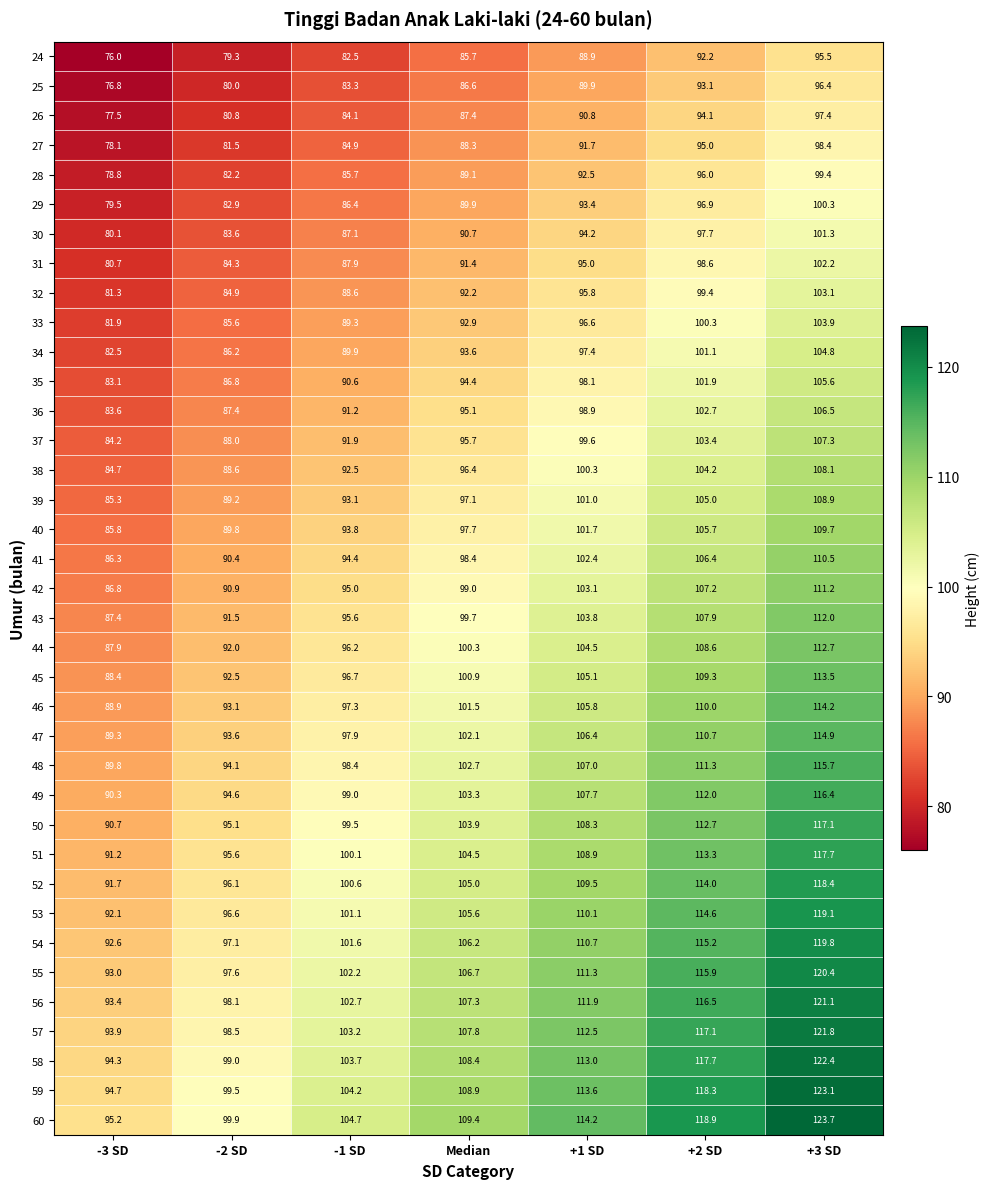

True or false: 58 has a value of 99.0 at -2 SD.

True